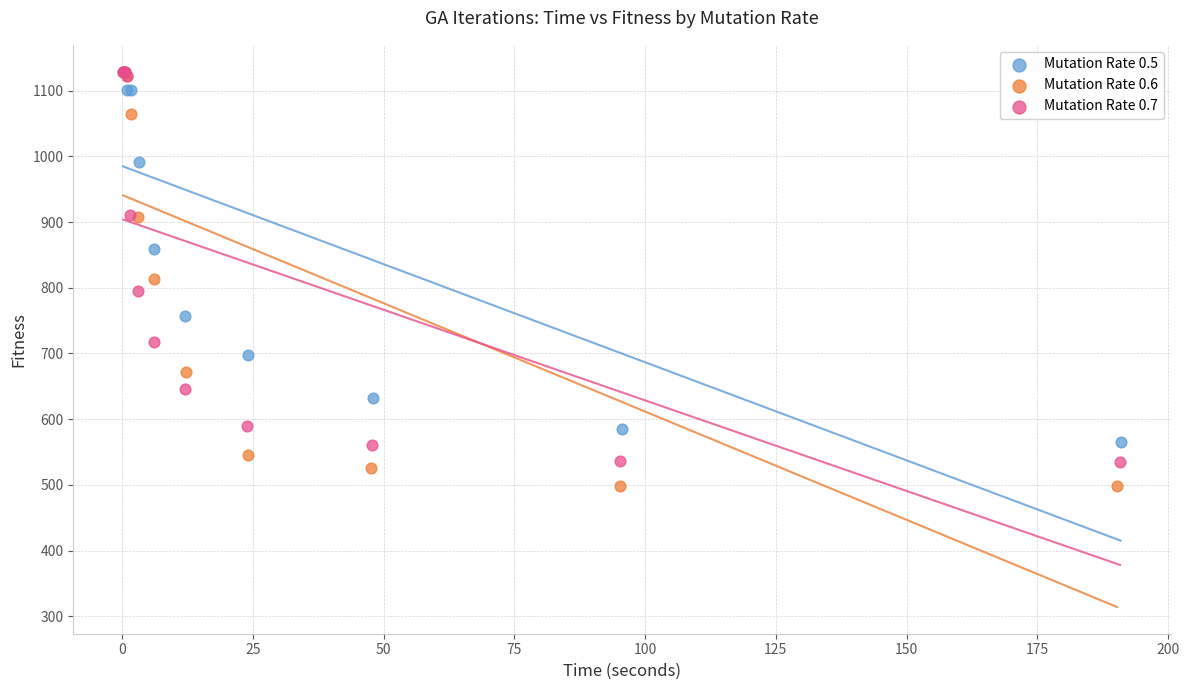

Which series contains the lowest Y value?

Mutation Rate 0.6